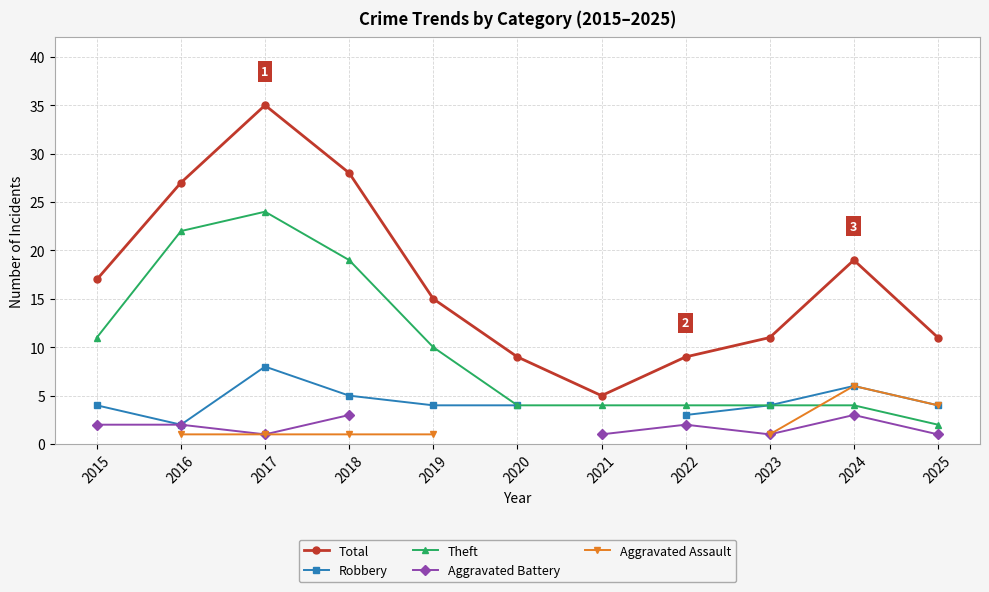

What are all the series names shown in the legend?

Total, Robbery, Theft, Aggravated Battery, Aggravated Assault